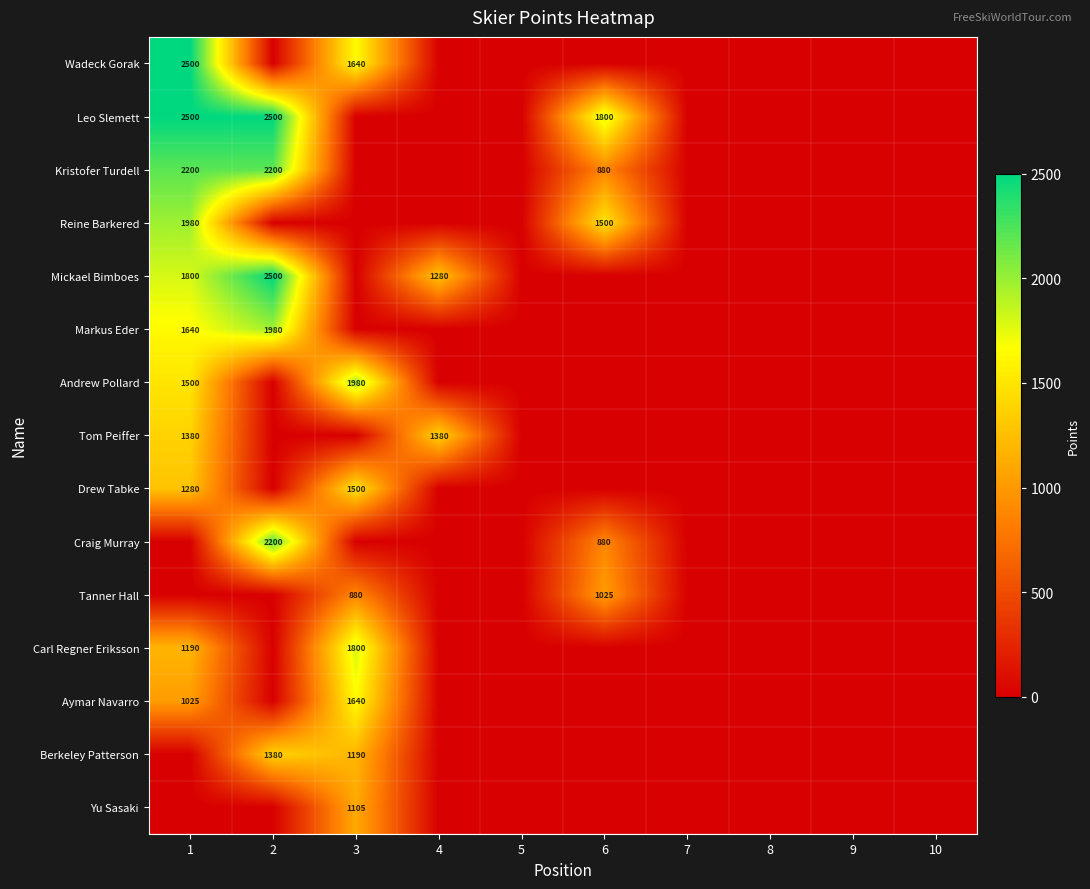

Rank the series at 9 from lowest to highest value.

Wadeck Gorak, Leo Slemett, Kristofer Turdell, Reine Barkered, Mickael Bimboes, Markus Eder, Andrew Pollard, Tom Peiffer, Drew Tabke, Craig Murray, Tanner Hall, Carl Regner Eriksson, Aymar Navarro, Berkeley Patterson, Yu Sasaki